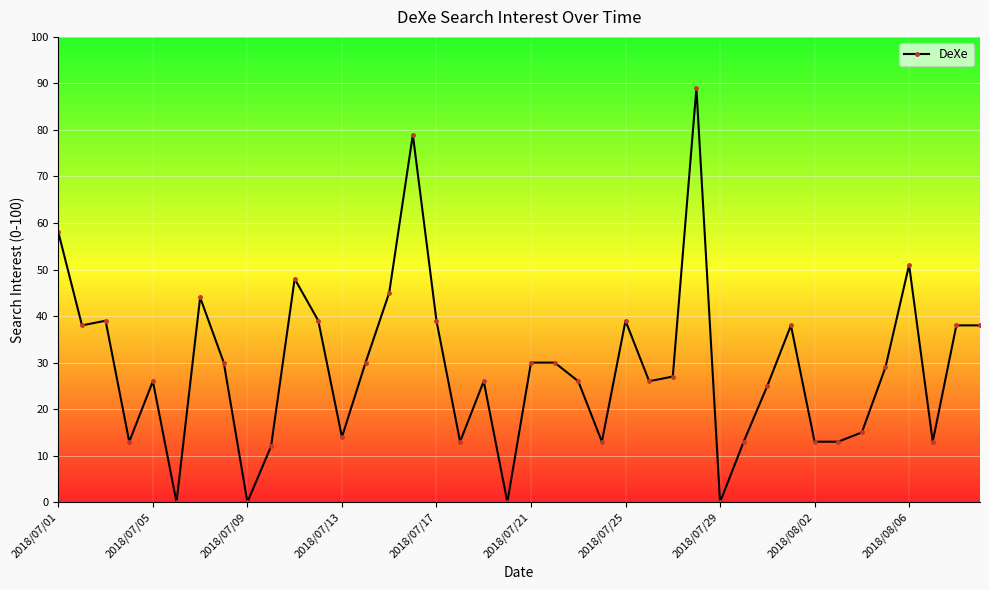

What is the difference between the second highest and second lowest values?

79